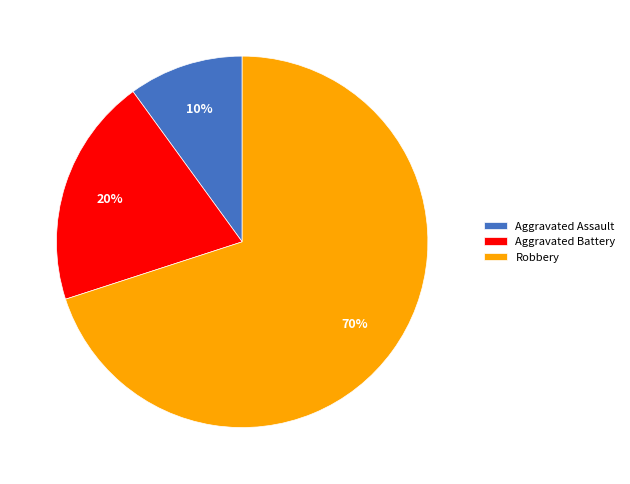

To the nearest percent, what is the difference between the largest and smallest slice percentages?

60%